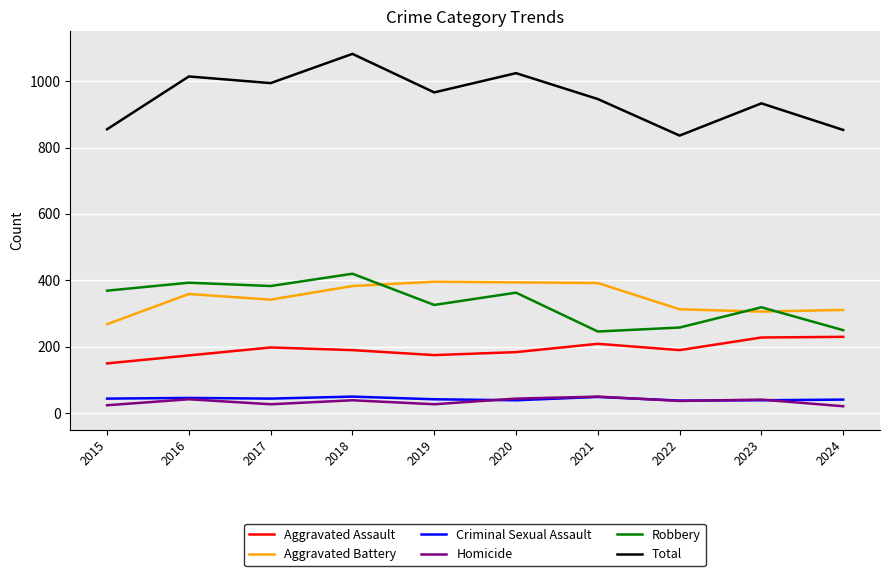

Is this an area chart (filled region under the line)?

No